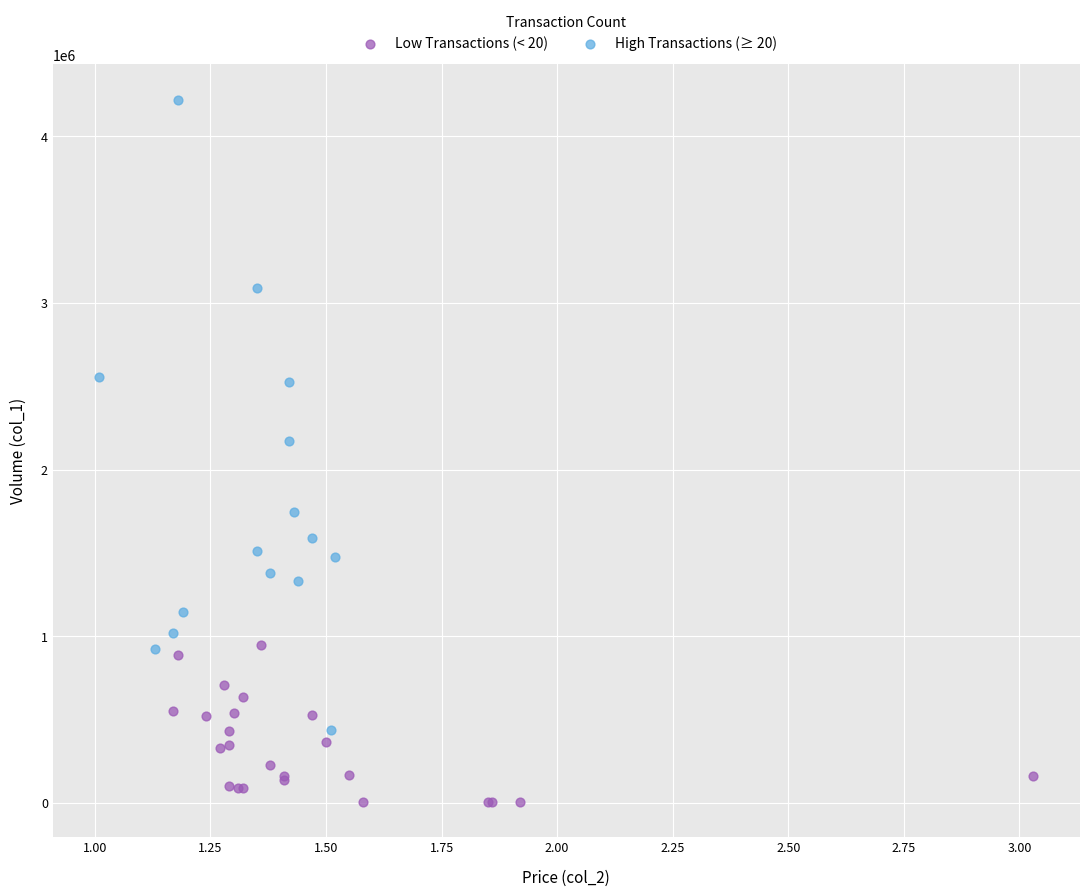

Which series reaches the maximum Y coordinate?

High Transactions (≥ 20)